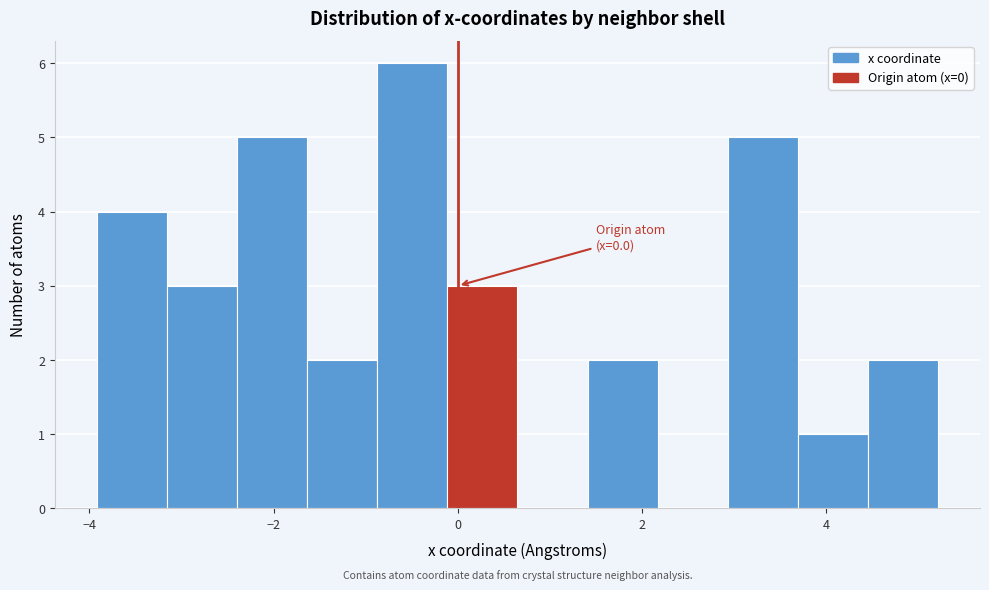

Around what value on the x-axis is the tallest bar? Give the approximate position of its centre, as read against the axis.

-0.4